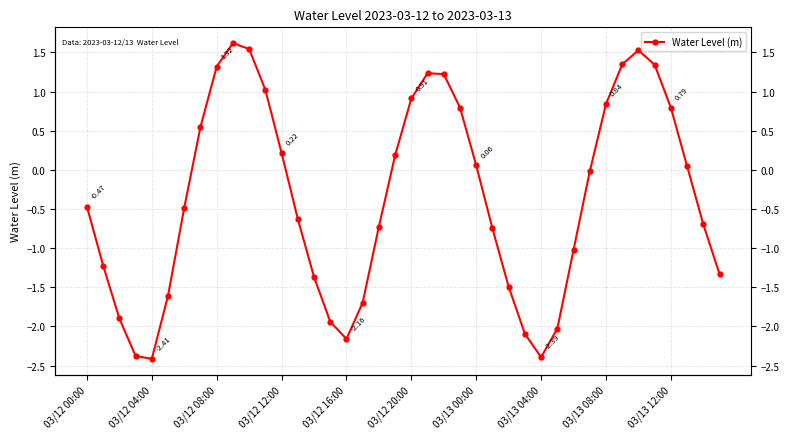

Reading right to left, extract all data points from this chart.

-1.3	-0.7	0.0	0.8	1.3	1.5	1.3	0.8	-0.0	-1.0	-2.0	-2.4	-2.1	-1.5	-0.7	0.1	0.8	1.2	1.2	0.9	0.2	-0.7	-1.7	-2.2	-1.9	-1.4	-0.6	0.2	1.0	1.5	1.6	1.3	0.5	-0.5	-1.6	-2.4	-2.4	-1.9	-1.2	-0.5